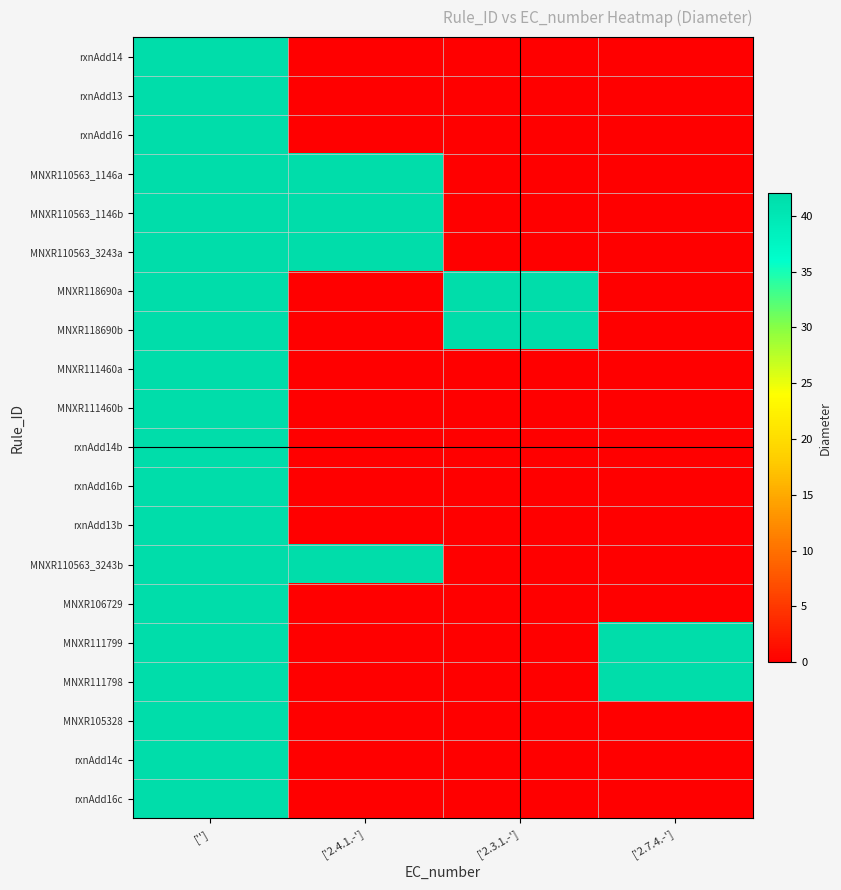

How many data points does each series have?

4